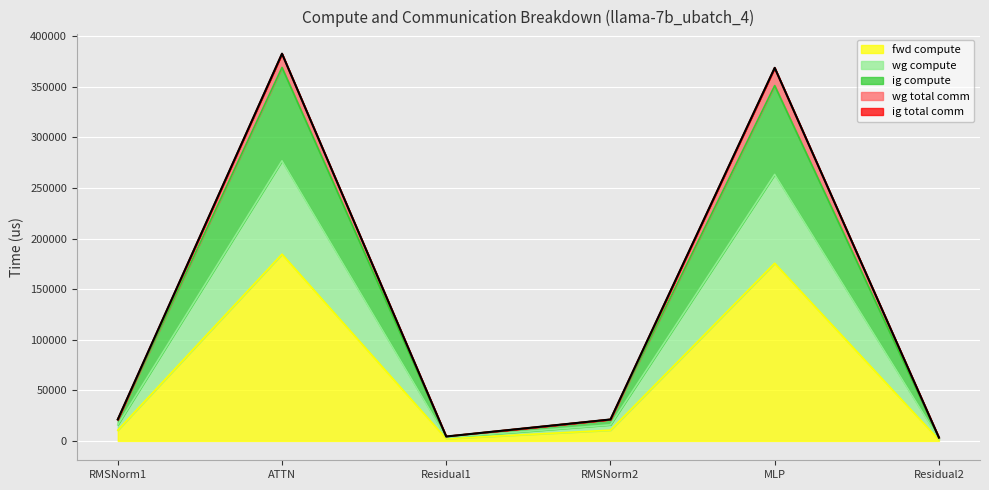

The ig compute series shows 157530.5 at ATTN. True or false?

False